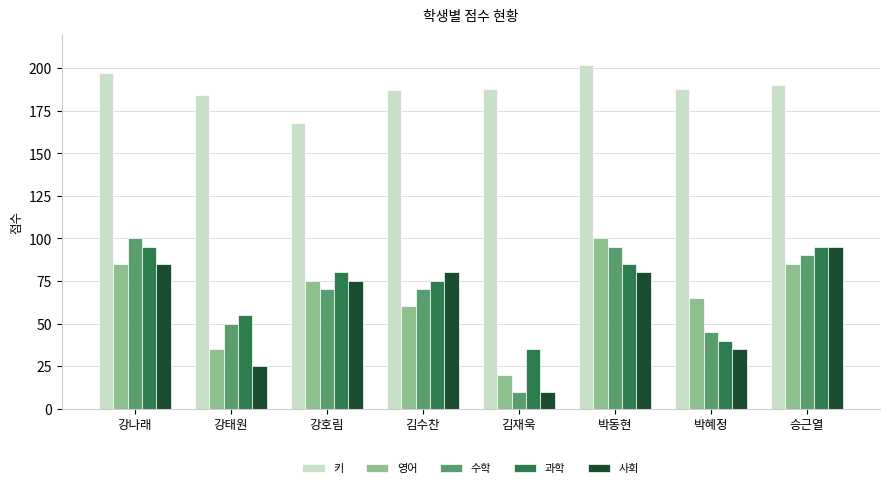

What is the difference between the highest and lowest values at 박동현?

122